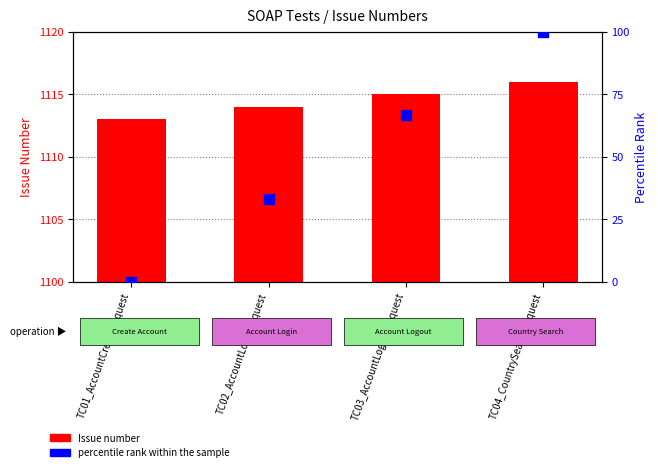

At how many categories does at least one series exceed 976?

4